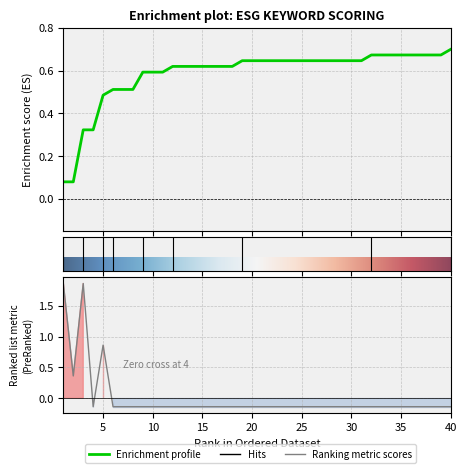

How many categories are shown in the chart?

40